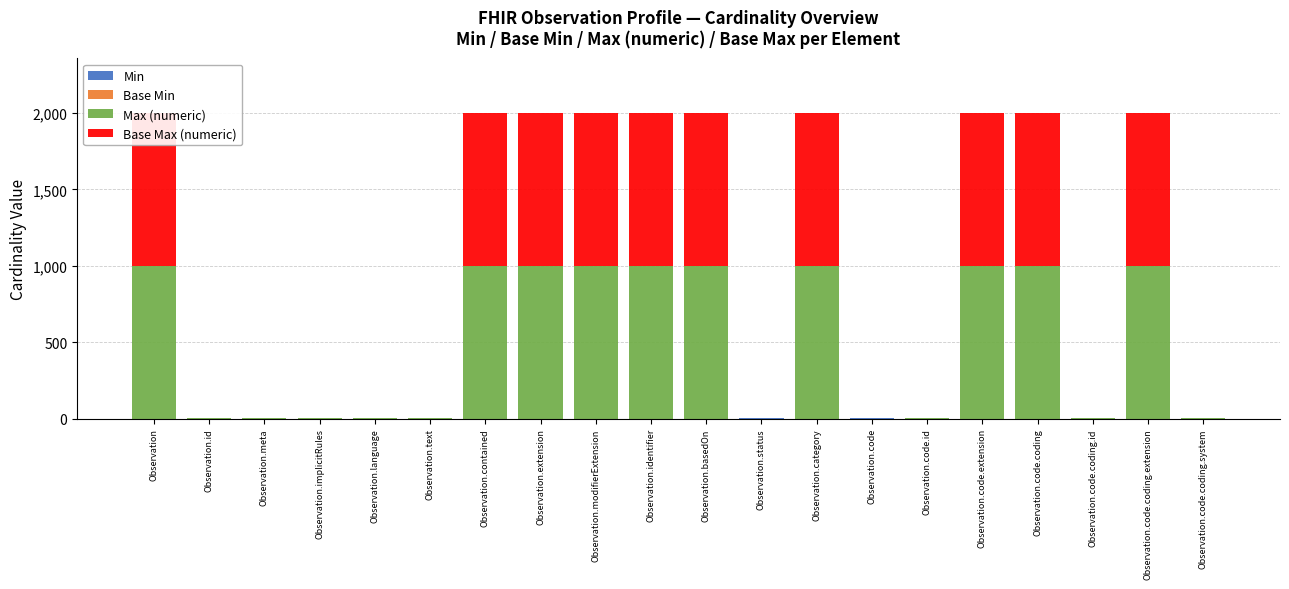

Which has a higher value, Observation.identifier or Observation.code.id?

Observation.identifier